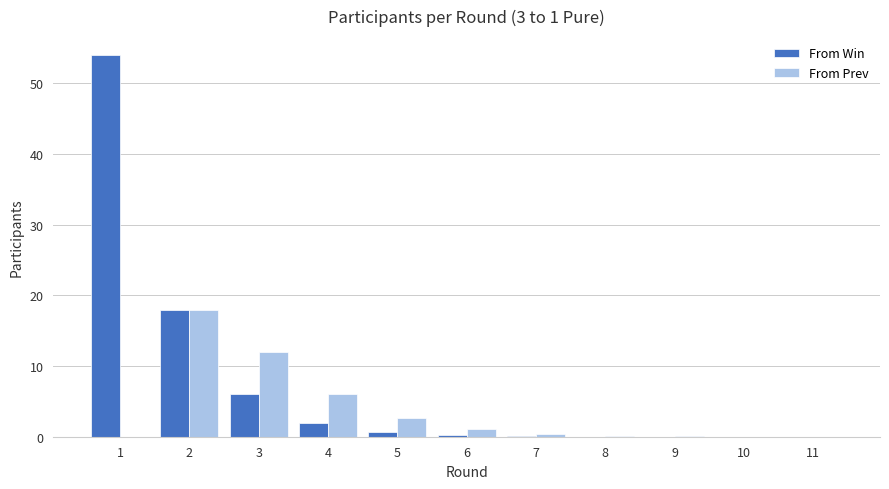

Which series has the largest total across all categories?

From Win